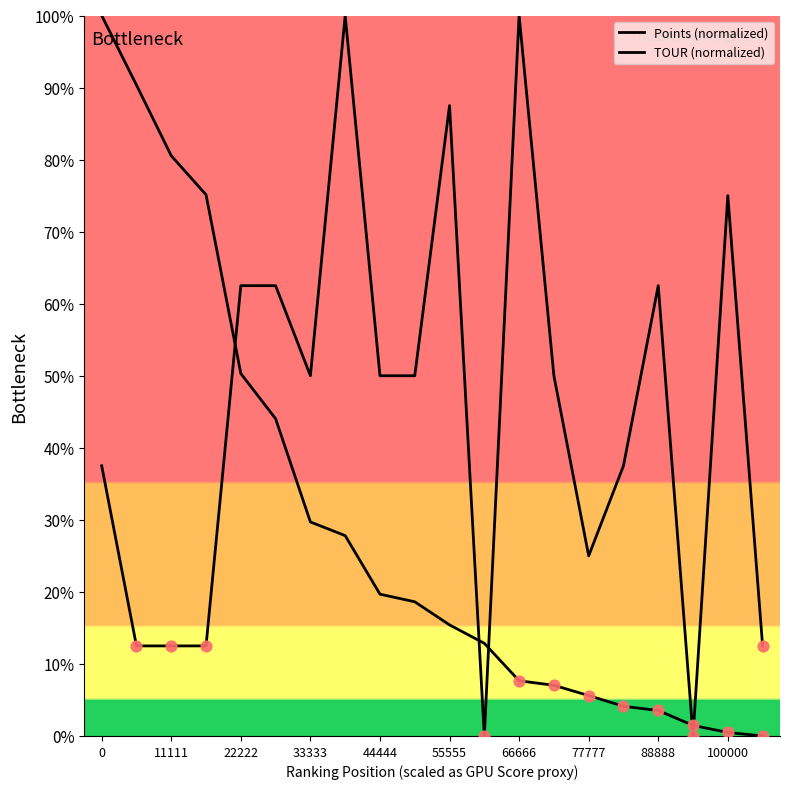

Does the chart have visible grid lines?

No